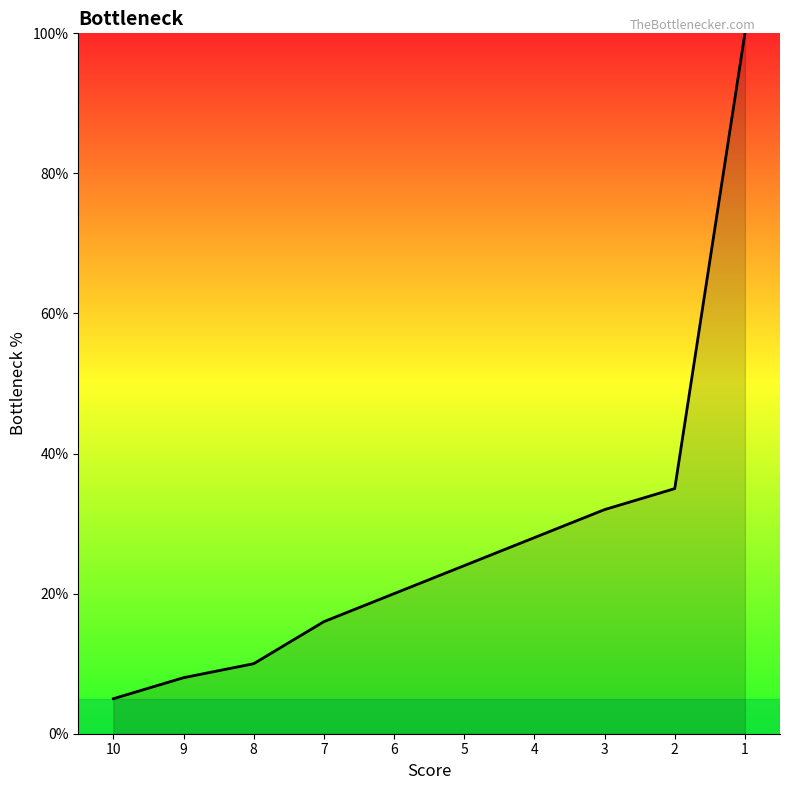

What is the value of the 8th point from the left?

32